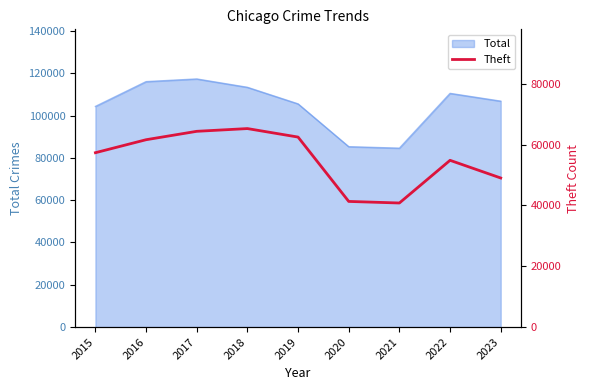

The value of Total at 2020 is 38805. True or false?

False